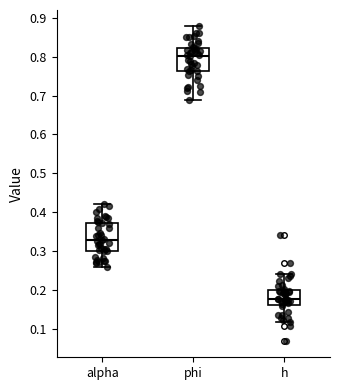

Reading left to right, transcribe this box plot: for each box, give where its median line is, the range the box spans, and where its two whiskers end, as read against the y-axis. The values are not printed on the chart, so give them approximately, as read against the axis.

alpha: median 0.33, box 0.30 to 0.37, whiskers 0.26 to 0.42
phi: median 0.80, box 0.76 to 0.82, whiskers 0.69 to 0.88
h: median 0.18, box 0.16 to 0.20, whiskers 0.12 to 0.24